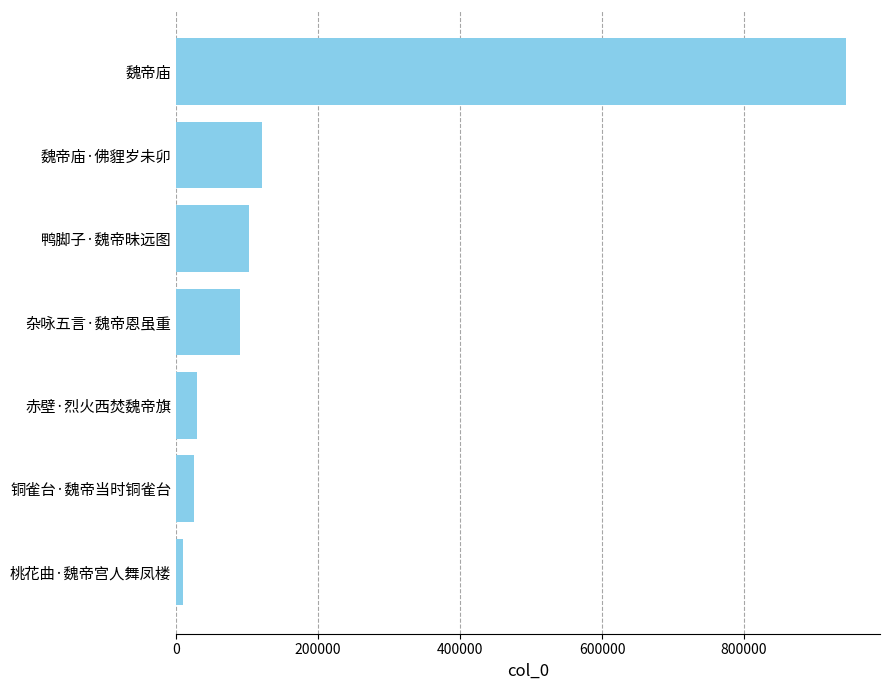

What is the change in value from 铜雀台·魏帝当时铜雀台 to 鸭脚子·魏帝昧远图?

+77545